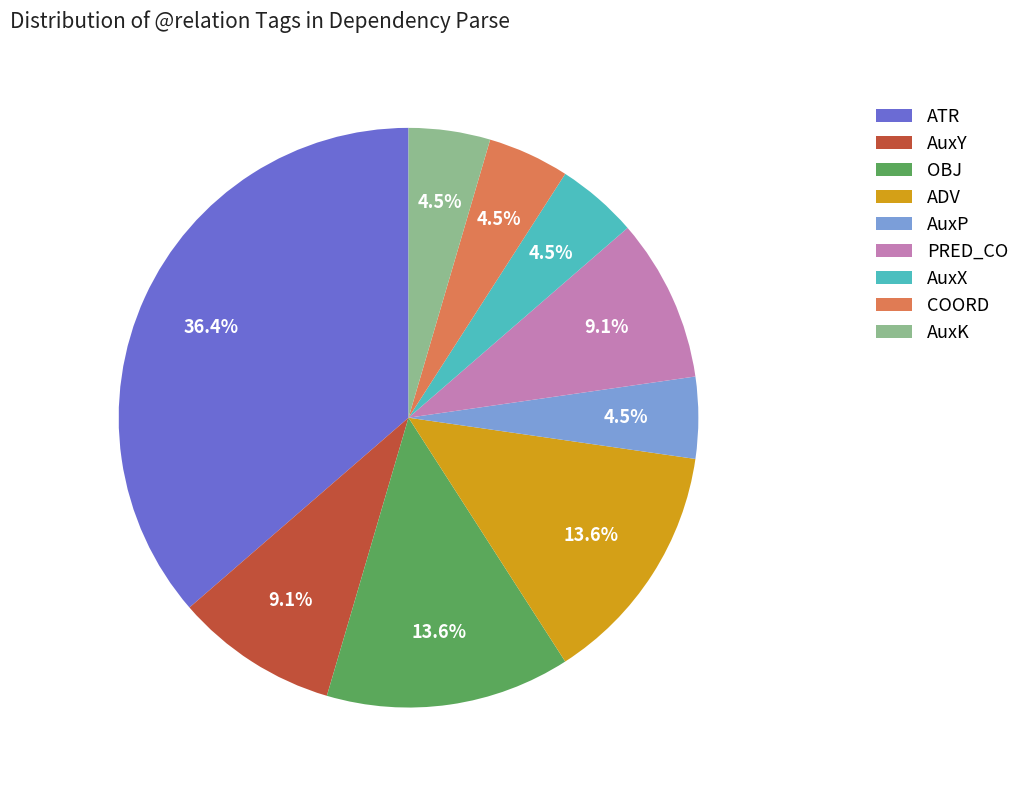

To the nearest percent, what is the average slice percentage?

11%